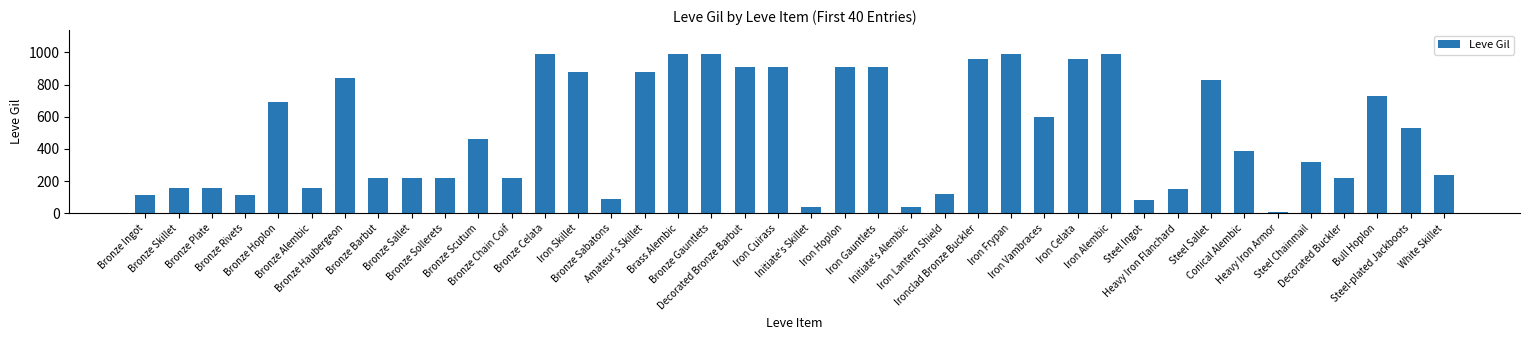

What is the value of the 28th bar from the left?

600